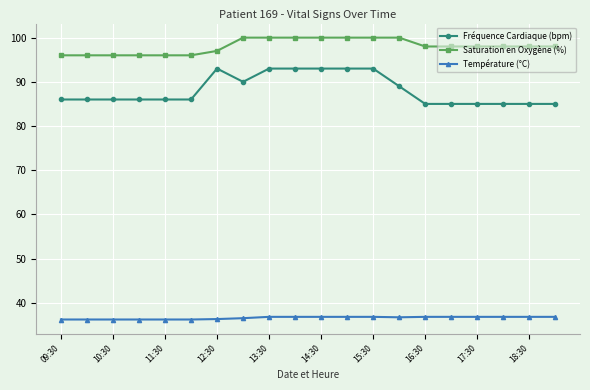

Is this an area chart (filled region under the line)?

No